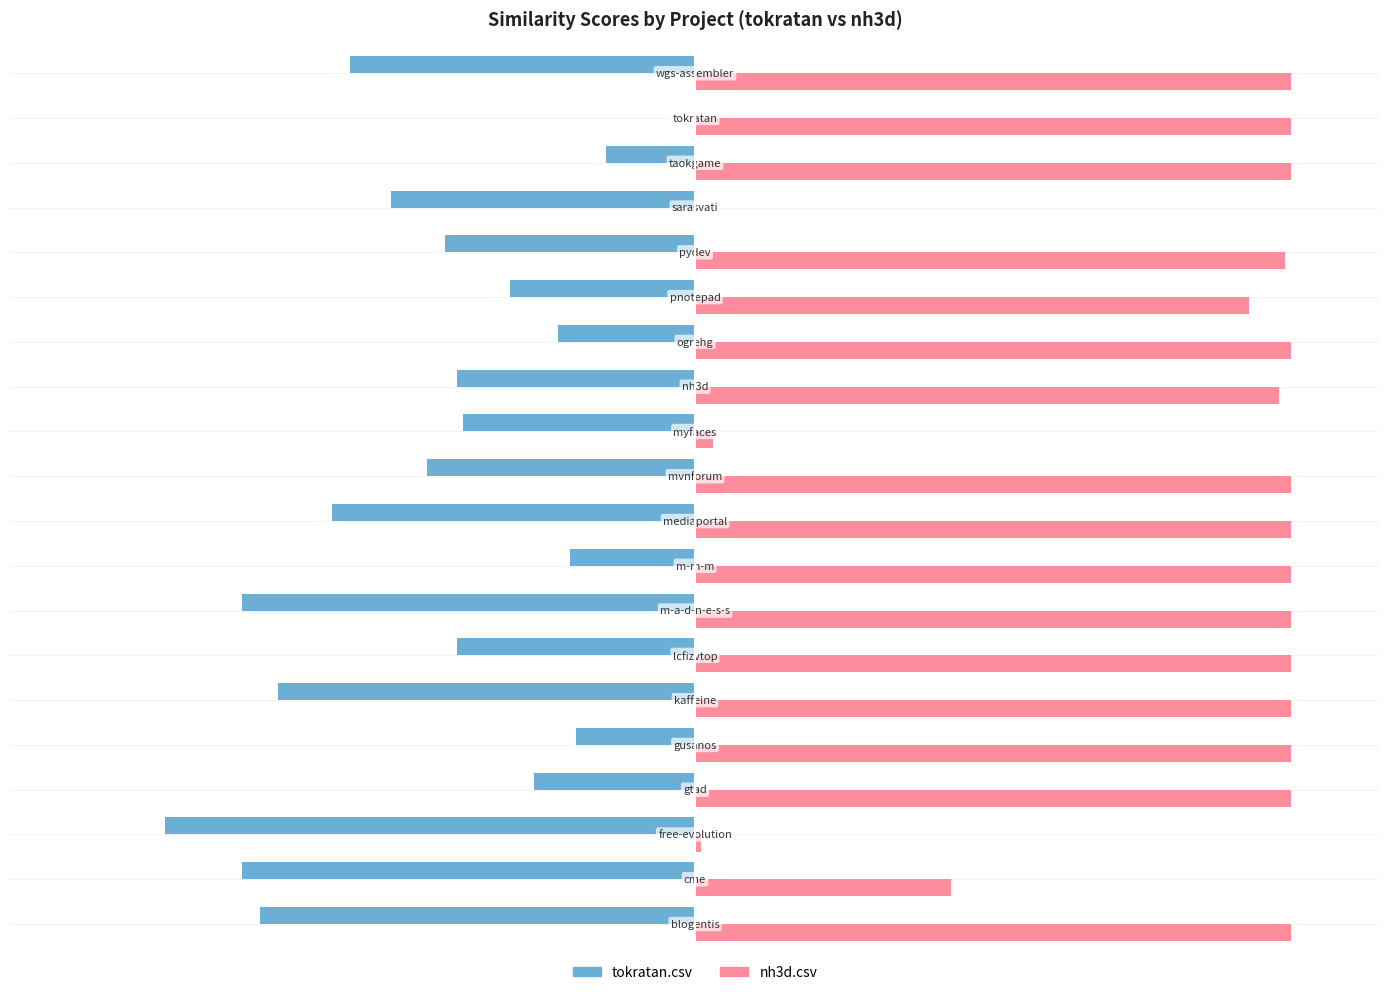

What are all the series names shown in the legend?

tokratan.csv, nh3d.csv